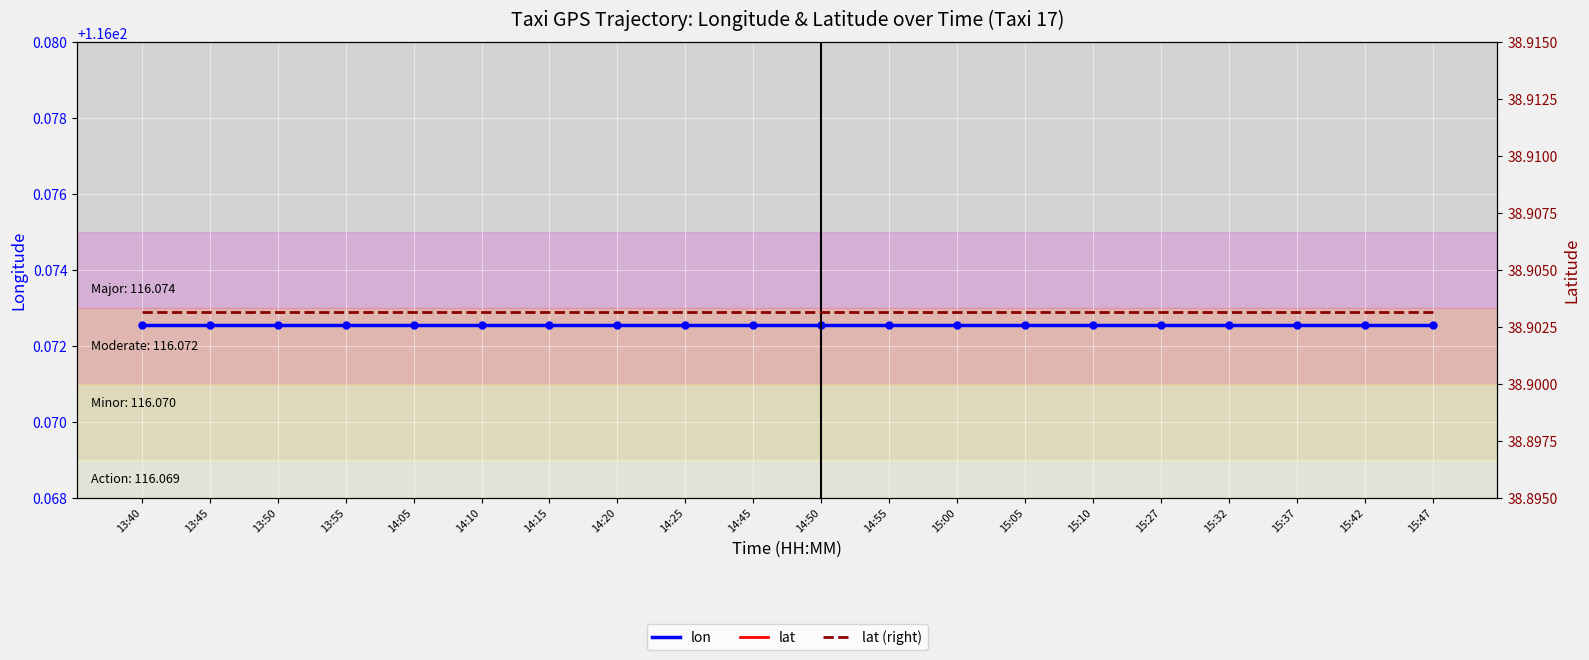

Reading left to right, list all the values displayed in this chart.

lon: 116.1	116.1	116.1	116.1	116.1	116.1	116.1	116.1	116.1	116.1	116.1	116.1	116.1	116.1	116.1	116.1	116.1	116.1	116.1	116.1
lat: 38.9	38.9	38.9	38.9	38.9	38.9	38.9	38.9	38.9	38.9	38.9	38.9	38.9	38.9	38.9	38.9	38.9	38.9	38.9	38.9
lat (right): 38.9	38.9	38.9	38.9	38.9	38.9	38.9	38.9	38.9	38.9	38.9	38.9	38.9	38.9	38.9	38.9	38.9	38.9	38.9	38.9